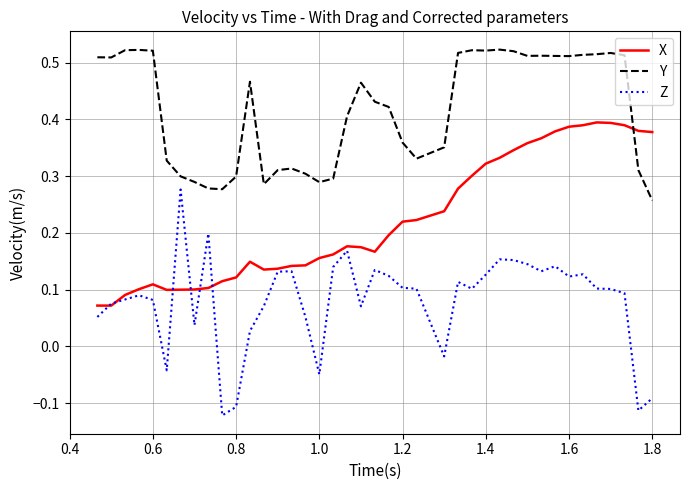

Which series has the largest total across all categories?

Y